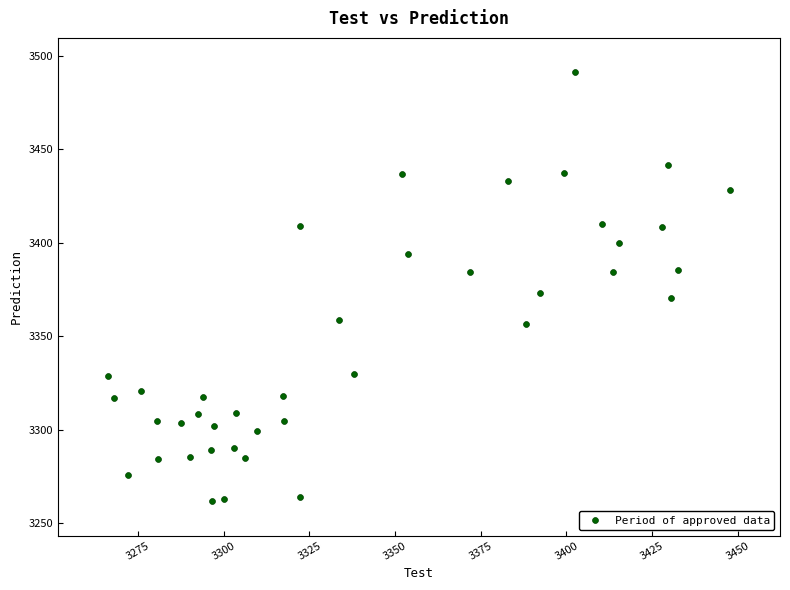

What is the range of X values (max minus min)?

181.7